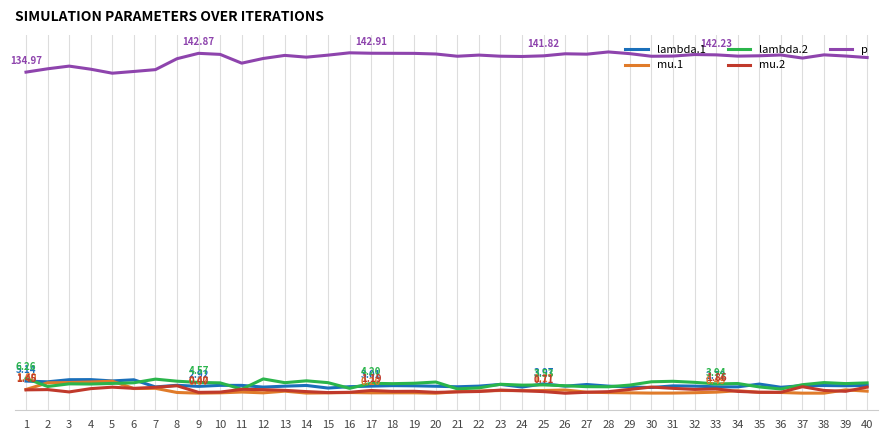

What is the value of the mu.2 point at the 27th from the left?

0.4